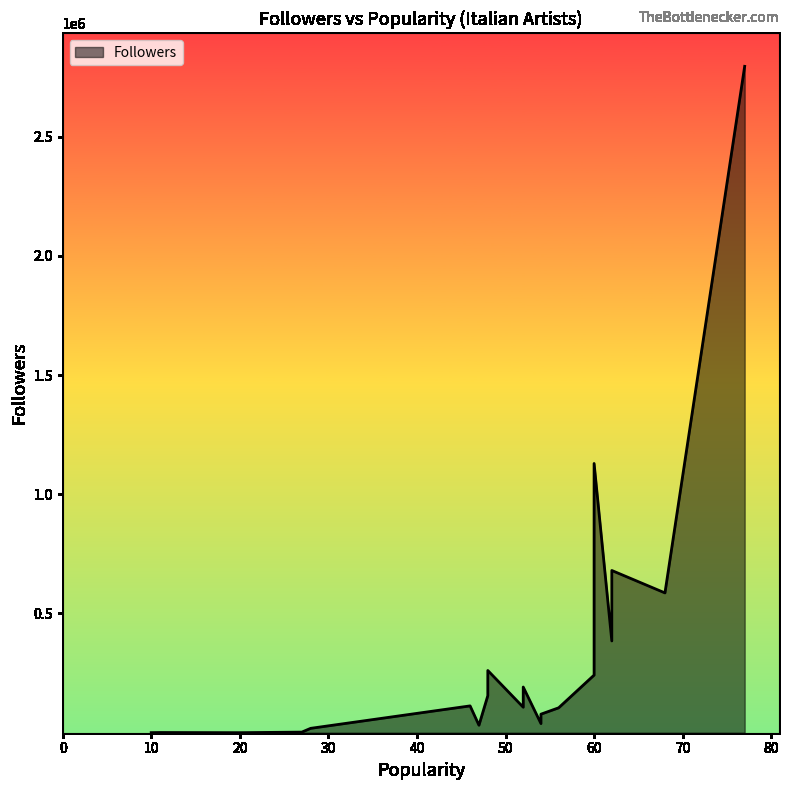

The chart shows a value of 157076 at Alfa. True or false?

False